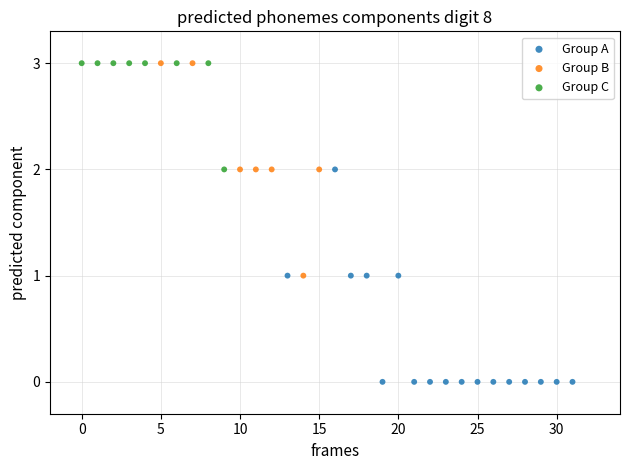

Which series contains the lowest Y value?

Group A